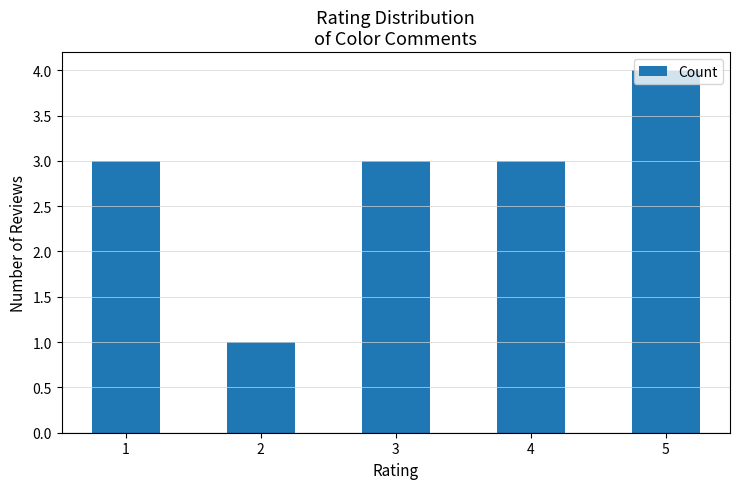

What is the ratio of the value at 2 to the value at 4?

0.3